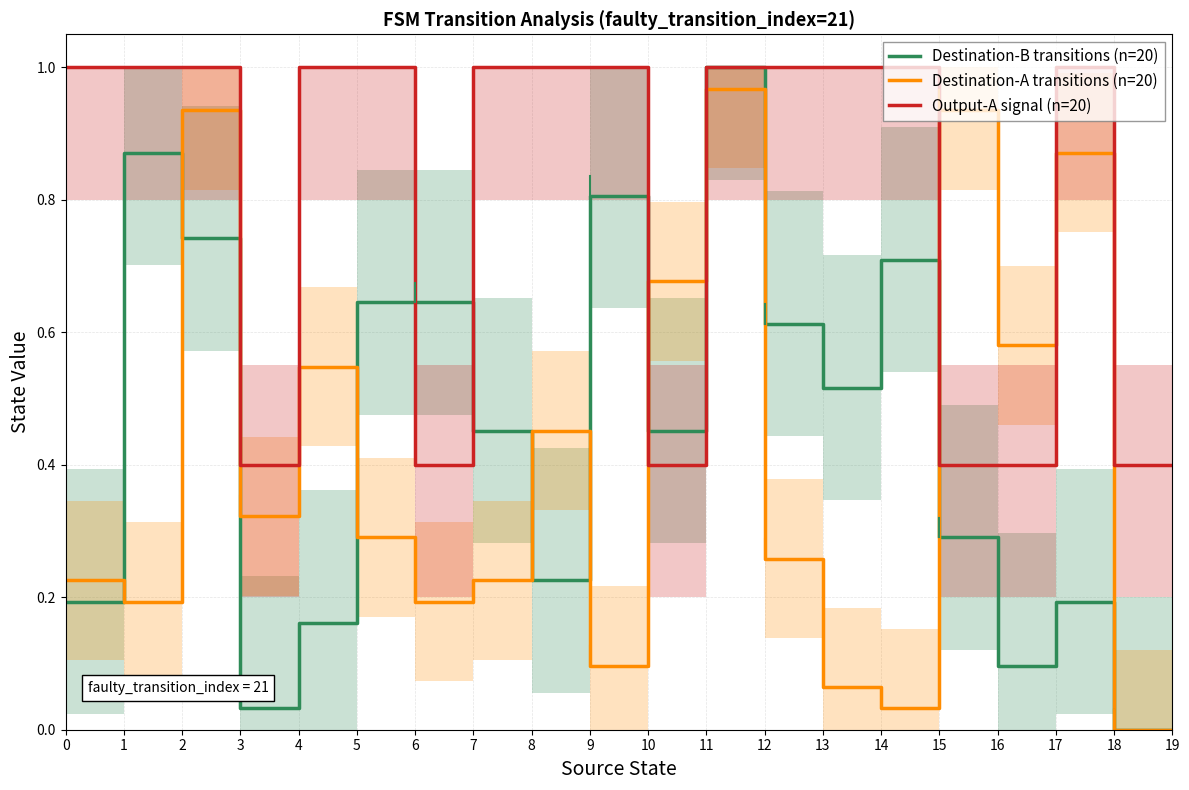

Reading right to left, list all the values displayed in this chart.

Destination-B transitions (n=20): 0.0	0.0	0.2	0.1	0.3	0.7	0.5	0.6	1.0	0.5	0.8	0.2	0.5	0.6	0.6	0.2	0.0	0.7	0.9	0.2
Destination-A transitions (n=20): 0.0	0.0	0.9	0.6	0.9	0.0	0.1	0.3	1.0	0.7	0.1	0.5	0.2	0.2	0.3	0.5	0.3	0.9	0.2	0.2
Output-A signal (n=20): 0.4	0.4	1.0	0.4	0.4	1.0	1.0	1.0	1.0	0.4	1.0	1.0	1.0	0.4	1.0	1.0	0.4	1.0	1.0	1.0